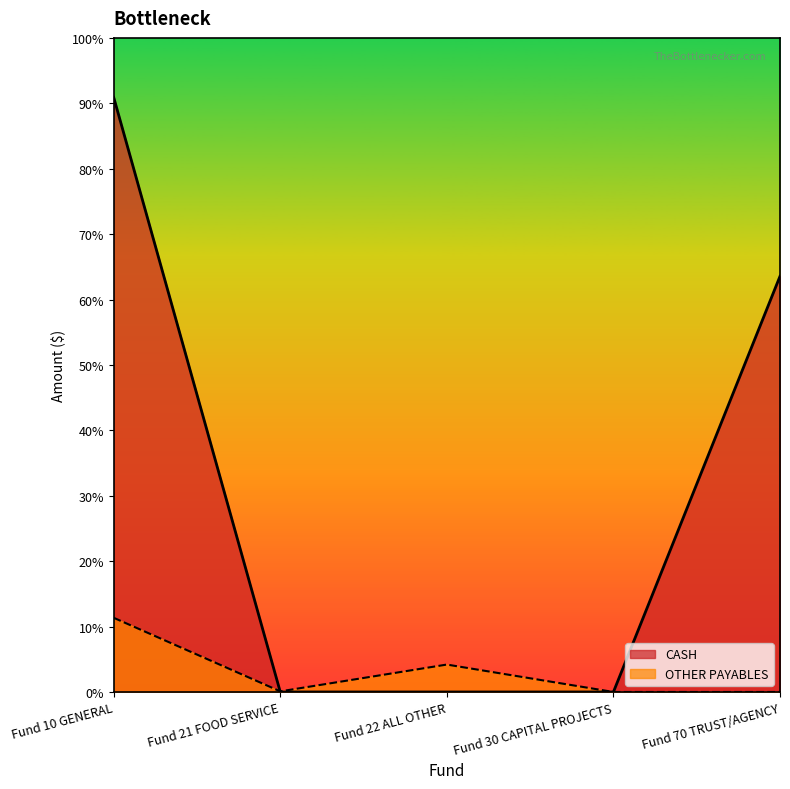

What is the total value across all series at Fund 70 TRUST/AGENCY?

252260.9